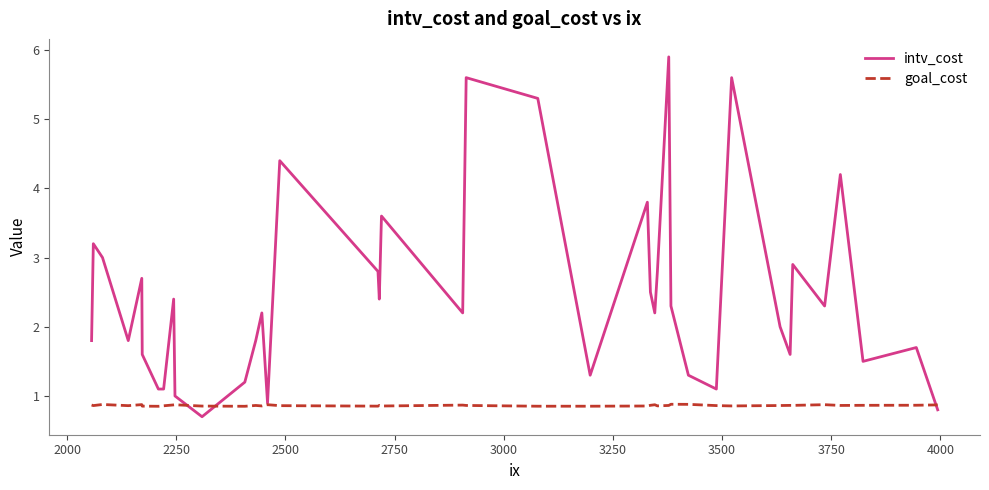

Which series has the largest total across all categories?

intv_cost